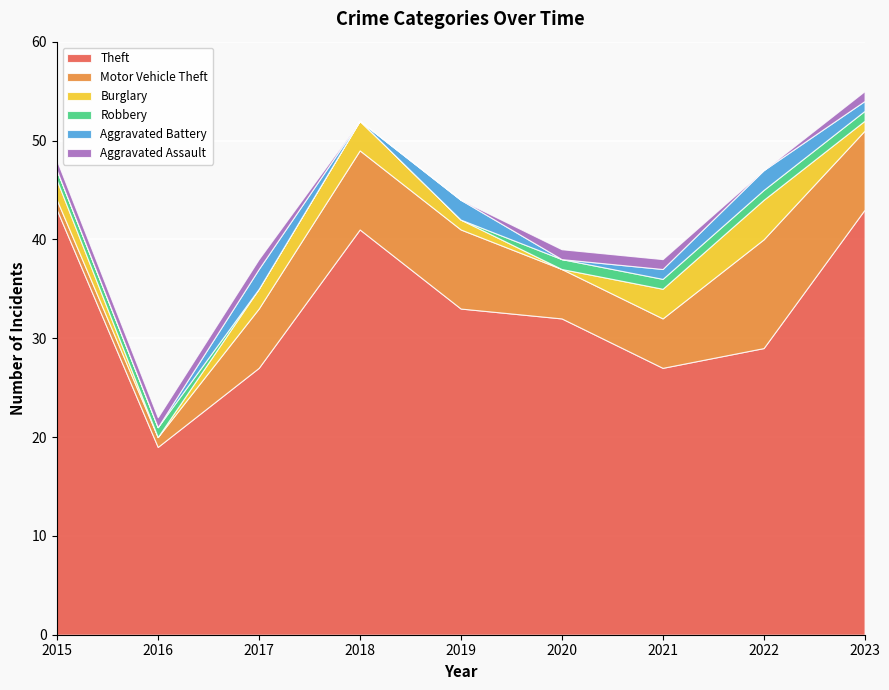

Reading left to right, list all the values displayed in this chart.

Theft: 2015=43	2016=19	2017=27	2018=41	2019=33	2020=32	2021=27	2022=29	2023=43
Motor Vehicle Theft: 2015=1	2016=1	2017=6	2018=8	2019=8	2020=5	2021=5	2022=11	2023=8
Burglary: 2015=2	2016=0	2017=2	2018=3	2019=1	2020=0	2021=3	2022=4	2023=1
Robbery: 2015=1	2016=1	2017=0	2018=0	2019=0	2020=1	2021=1	2022=1	2023=1
Aggravated Battery: 2015=0	2016=0	2017=2	2018=0	2019=2	2020=0	2021=1	2022=2	2023=1
Aggravated Assault: 2015=1	2016=1	2017=1	2018=0	2019=0	2020=1	2021=1	2022=0	2023=1